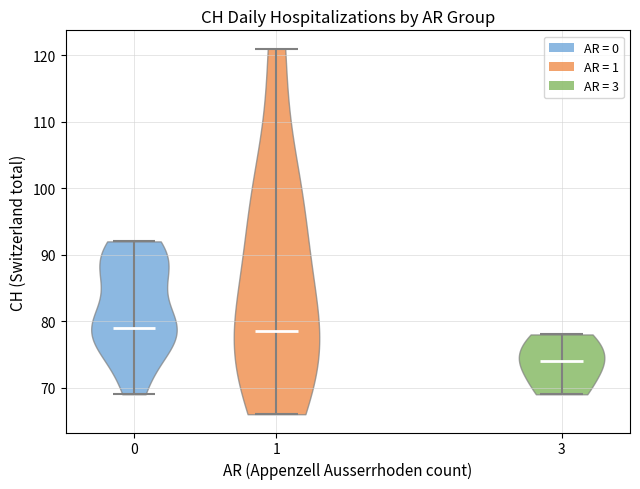

Reading left to right, read every violin against the y-axis: where its median line is, and the lowest and highest points it reaches. The values are not printed on the chart, so give them approximately, as read against the axis.

0: median line 79, lowest point 69, highest point 92
1: median line 79, lowest point 66, highest point 121
3: median line 74, lowest point 69, highest point 78